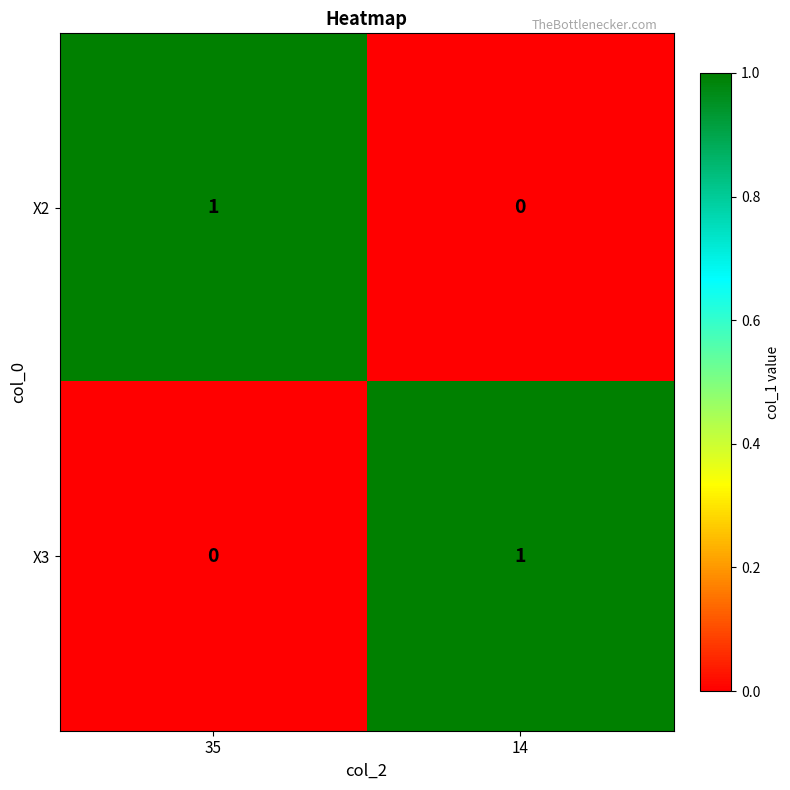

True or false: X3 has a value of 0 at 35.

True